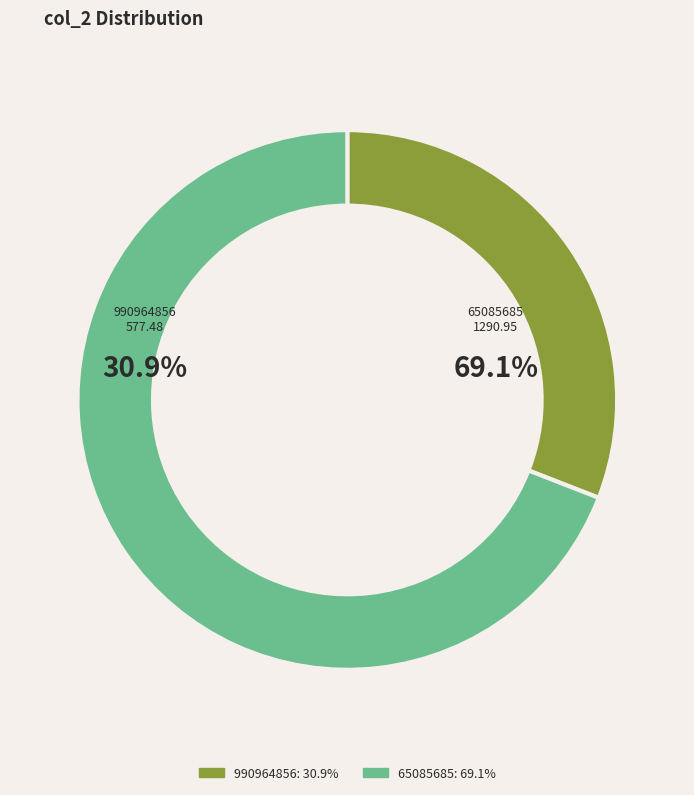

What is the change in value from 990964856 to 65085685?

+713.5